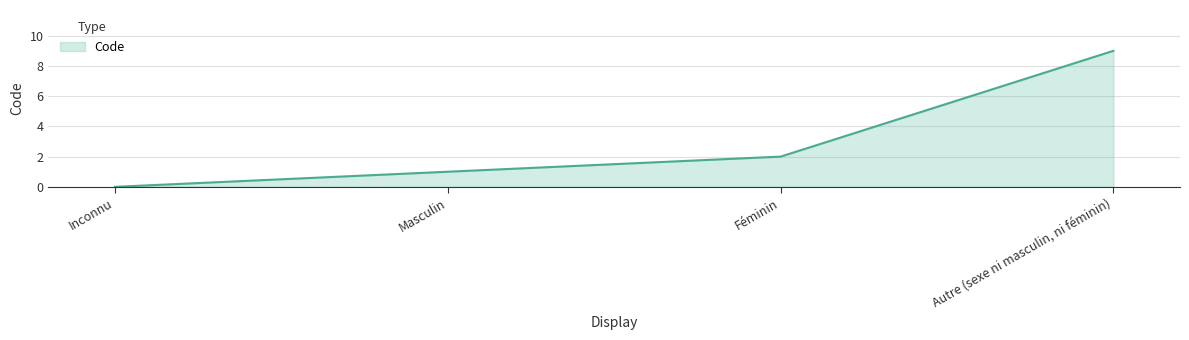

Reading right to left, transcribe all the data shown in this chart.

9	2	1	0